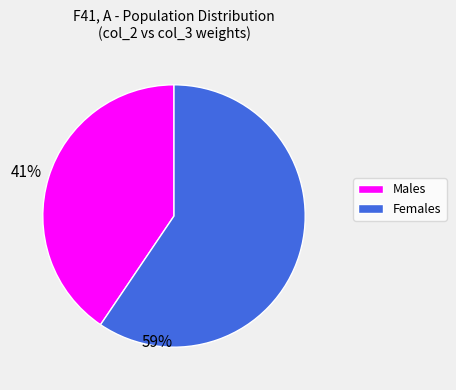

Between Females and Males, which is larger?

Females